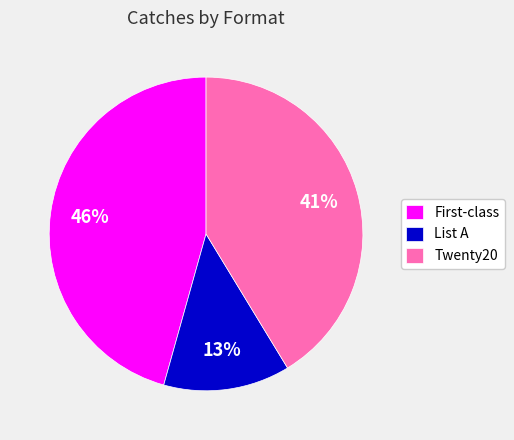

Does Twenty20 represent more than half of the total?

No